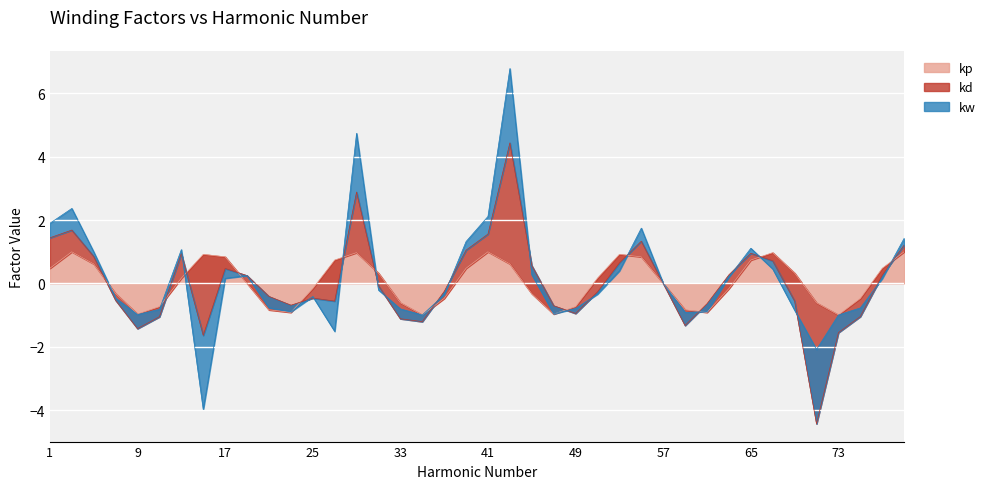

List the series in order of their overall mean, lowest first.

kd, kp, kw